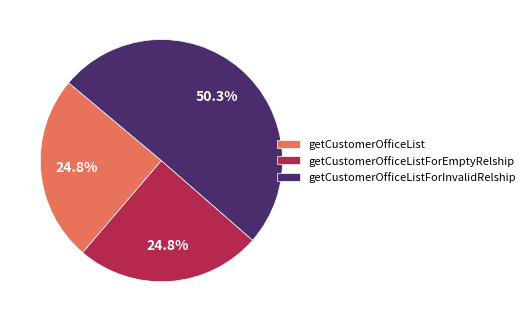

To the nearest percent, what is the average slice percentage?

33%